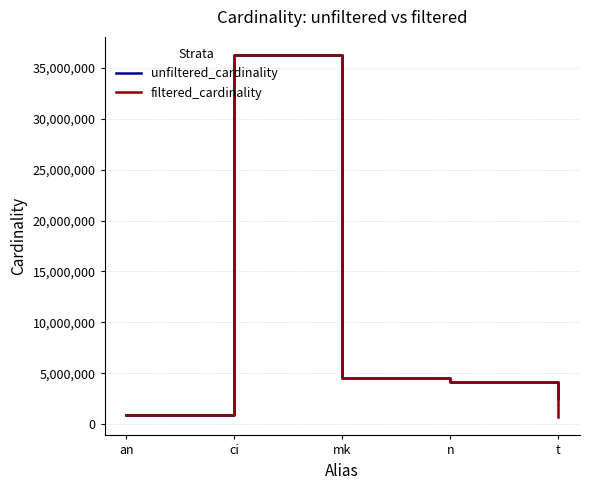

At which label is filtered_cardinality closest to 18468450?

mk